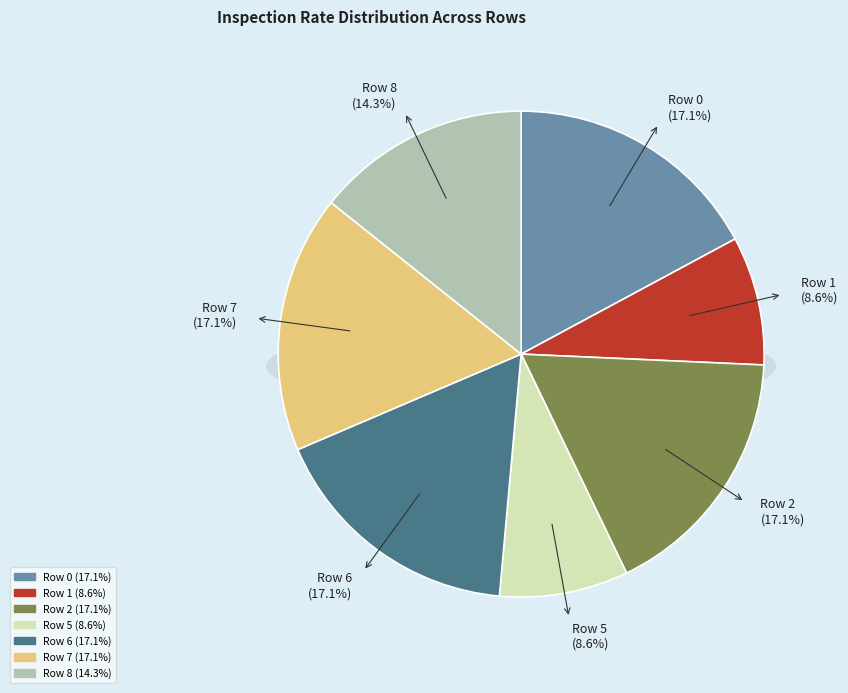

Rank the categories by value from highest to lowest.

Row 0, Row 2, Row 6, Row 7, Row 8, Row 1, Row 5